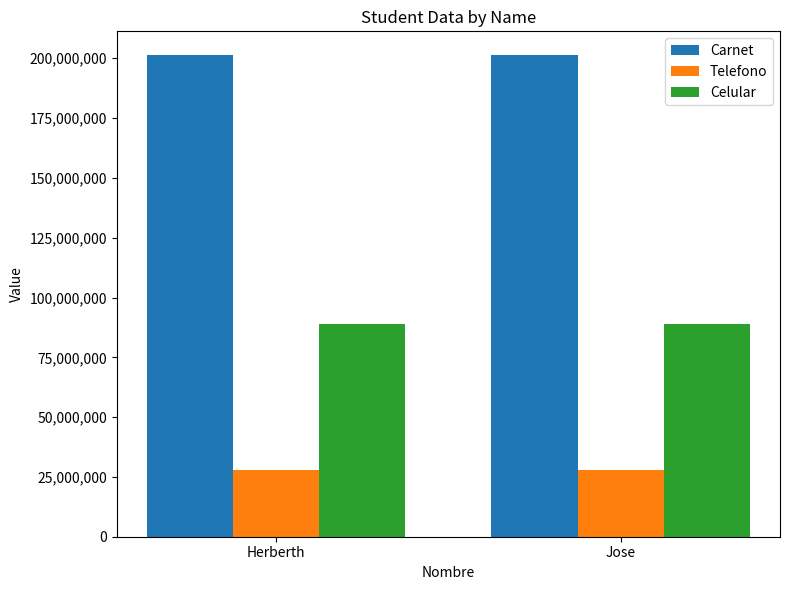

What is the sum of the Celular values at Jose and Herberth?

177802557